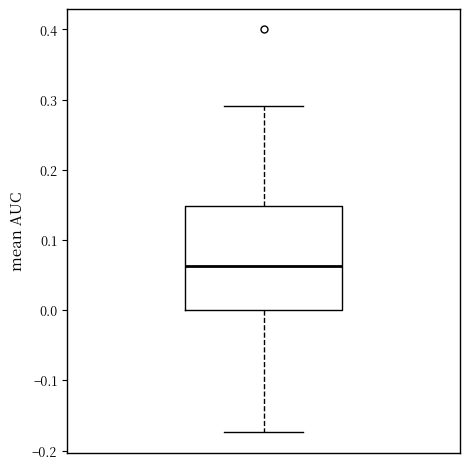

Read this box plot against the y-axis: the position of the median line, the range covered by the box, and the ends of both whiskers. The values are not printed on the chart, so give them approximately, as read against the axis.

median 0.06, box 0.00 to 0.15, whiskers -0.17 to 0.29